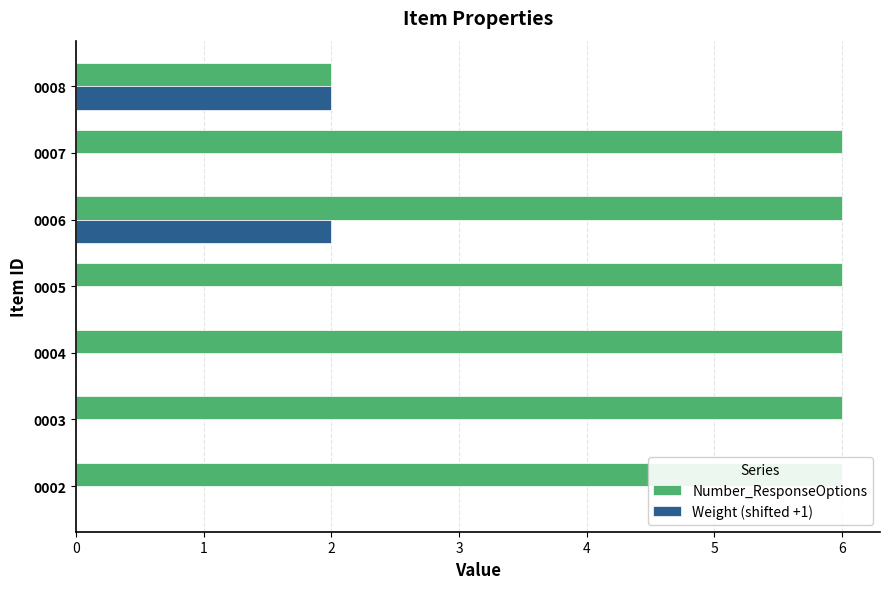

How many categories are shown in the chart?

7